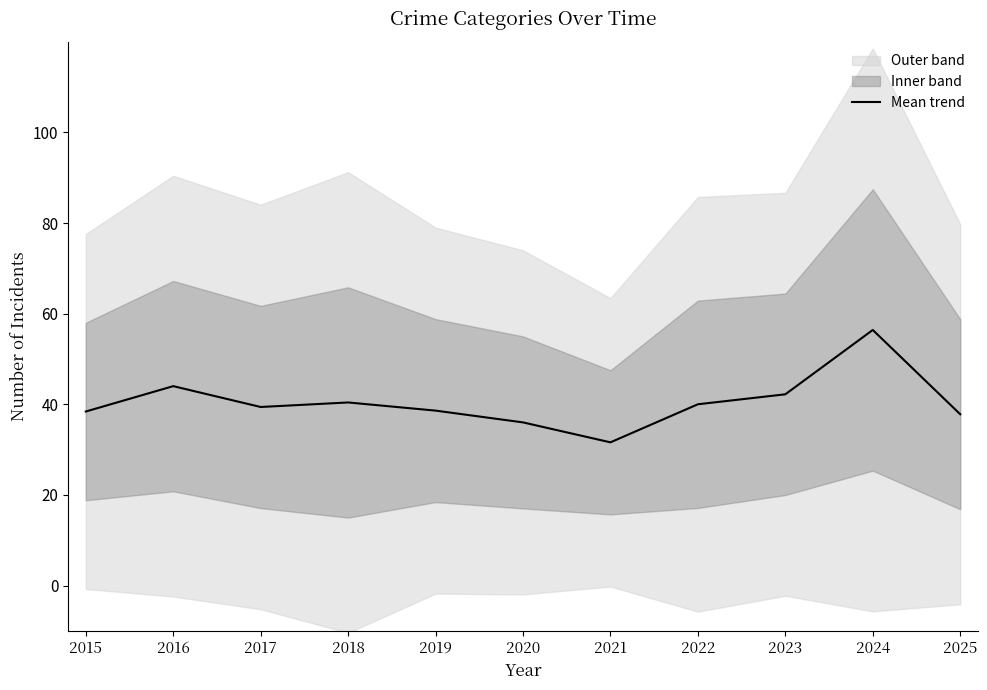

What is the change in value from 2021 to 2022?

+8.4